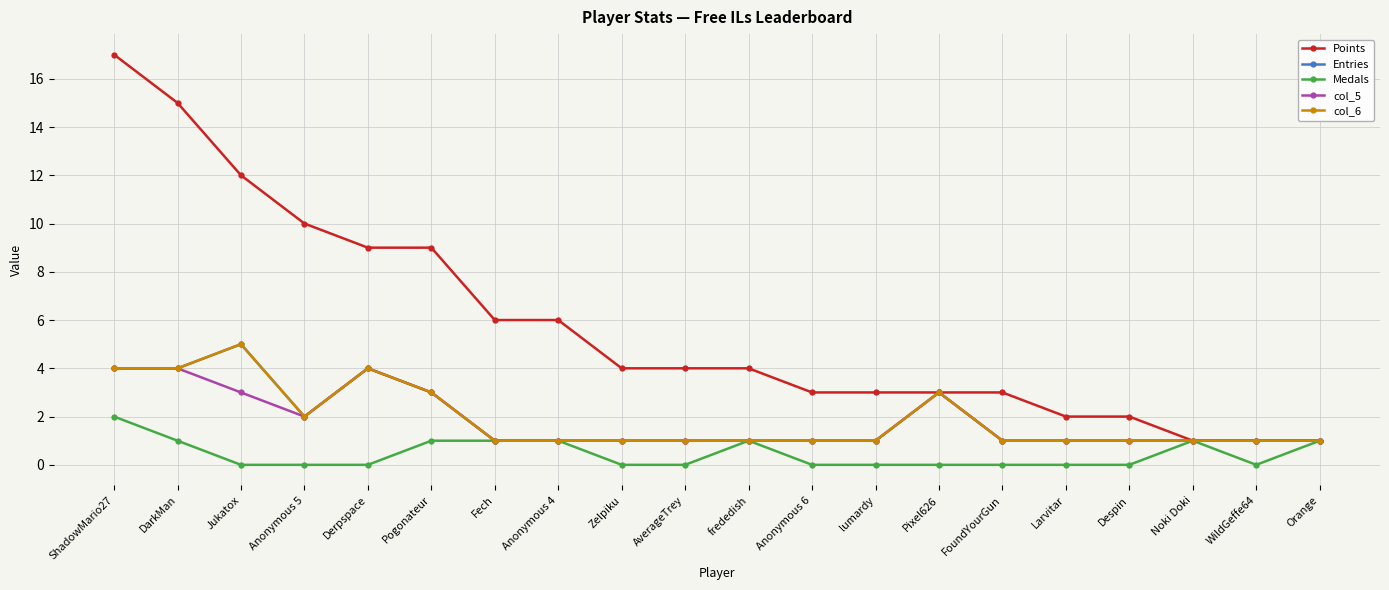

Reading right to left, transcribe all the data shown in this chart.

Points: Orange=1	WildGeffe64=1	Noki Doki=1	Despin=2	Larvitar=2	FoundYourGun=3	Pixel626=3	lumardy=3	Anonymous 6=3	frededish=4	AverageTrey=4	Zelpiku=4	Anonymous 4=6	Fech=6	Pogonateur=9	Derpspace=9	Anonymous 5=10	Jukatox=12	DarkMan=15	ShadowMario27=17
Entries: Orange=1	WildGeffe64=1	Noki Doki=1	Despin=1	Larvitar=1	FoundYourGun=1	Pixel626=3	lumardy=1	Anonymous 6=1	frededish=1	AverageTrey=1	Zelpiku=1	Anonymous 4=1	Fech=1	Pogonateur=3	Derpspace=4	Anonymous 5=2	Jukatox=5	DarkMan=4	ShadowMario27=4
Medals: Orange=1	WildGeffe64=0	Noki Doki=1	Despin=0	Larvitar=0	FoundYourGun=0	Pixel626=0	lumardy=0	Anonymous 6=0	frededish=1	AverageTrey=0	Zelpiku=0	Anonymous 4=1	Fech=1	Pogonateur=1	Derpspace=0	Anonymous 5=0	Jukatox=0	DarkMan=1	ShadowMario27=2
col_5: Orange=1	WildGeffe64=1	Noki Doki=1	Despin=1	Larvitar=1	FoundYourGun=1	Pixel626=3	lumardy=1	Anonymous 6=1	frededish=1	AverageTrey=1	Zelpiku=1	Anonymous 4=1	Fech=1	Pogonateur=3	Derpspace=4	Anonymous 5=2	Jukatox=3	DarkMan=4	ShadowMario27=4
col_6: Orange=1	WildGeffe64=1	Noki Doki=1	Despin=1	Larvitar=1	FoundYourGun=1	Pixel626=3	lumardy=1	Anonymous 6=1	frededish=1	AverageTrey=1	Zelpiku=1	Anonymous 4=1	Fech=1	Pogonateur=3	Derpspace=4	Anonymous 5=2	Jukatox=5	DarkMan=4	ShadowMario27=4